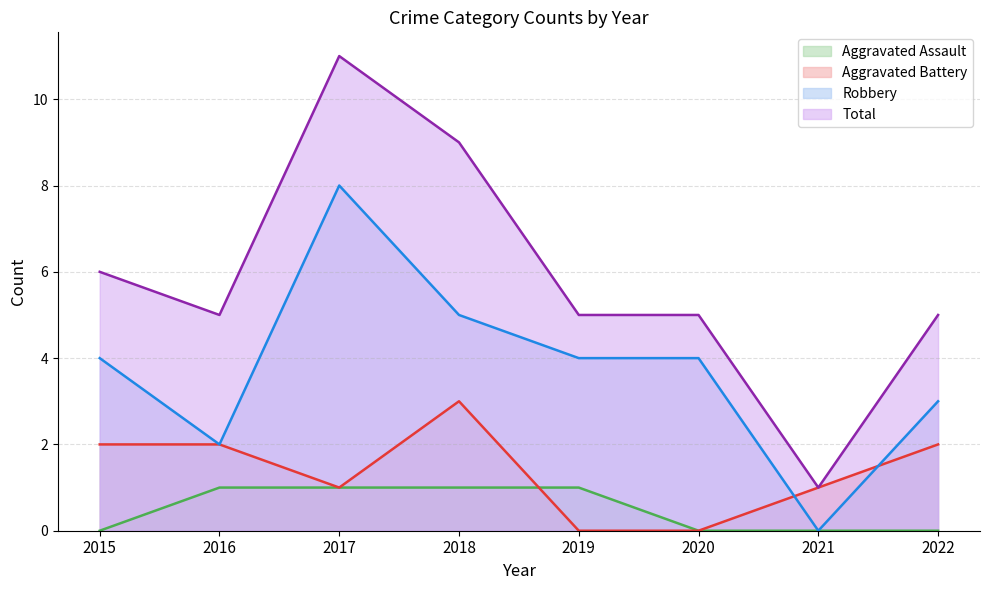

How many lines are shown in the chart?

4